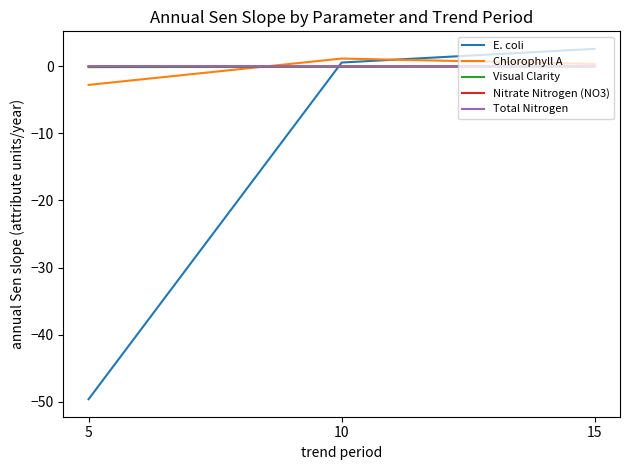

What is the maximum value shown in the chart?

2.6